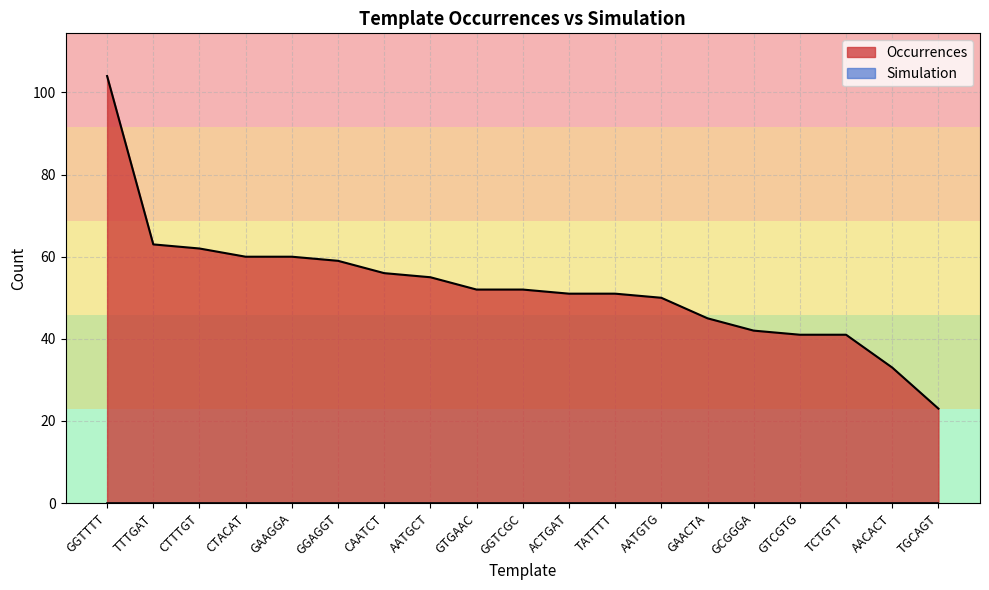

What is the sum of all values?

1000